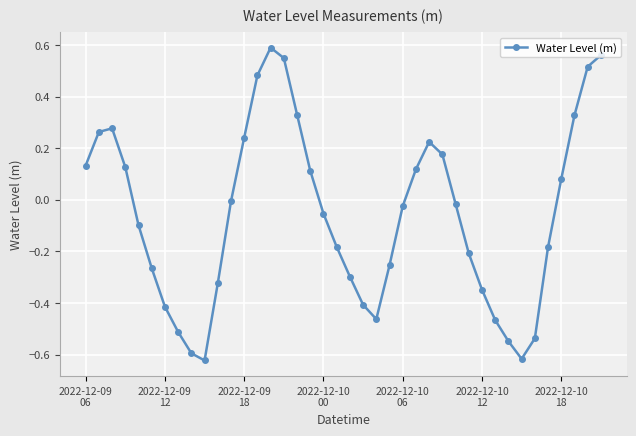

Does the chart display data point markers on the line(s)?

Yes